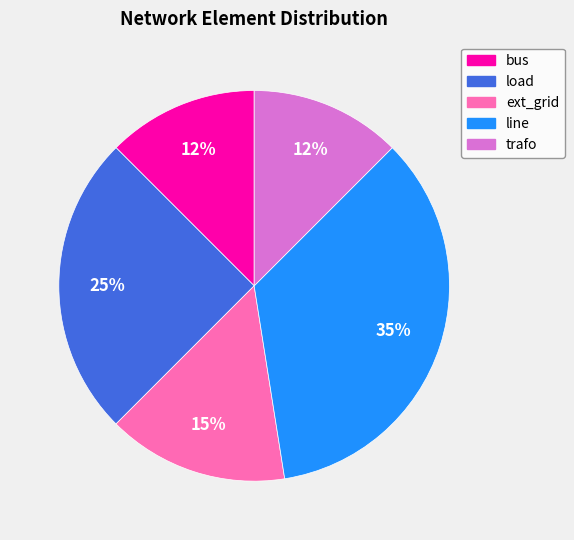

What is the ratio of the value at trafo to the value at ext_grid?

0.8